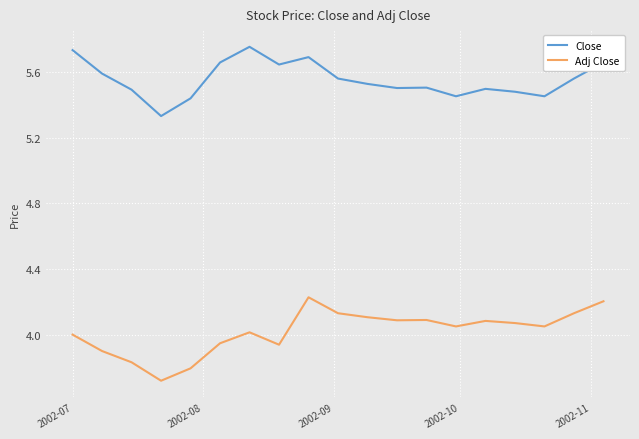

True or false: Adj Close and Close intersect in this chart.

False